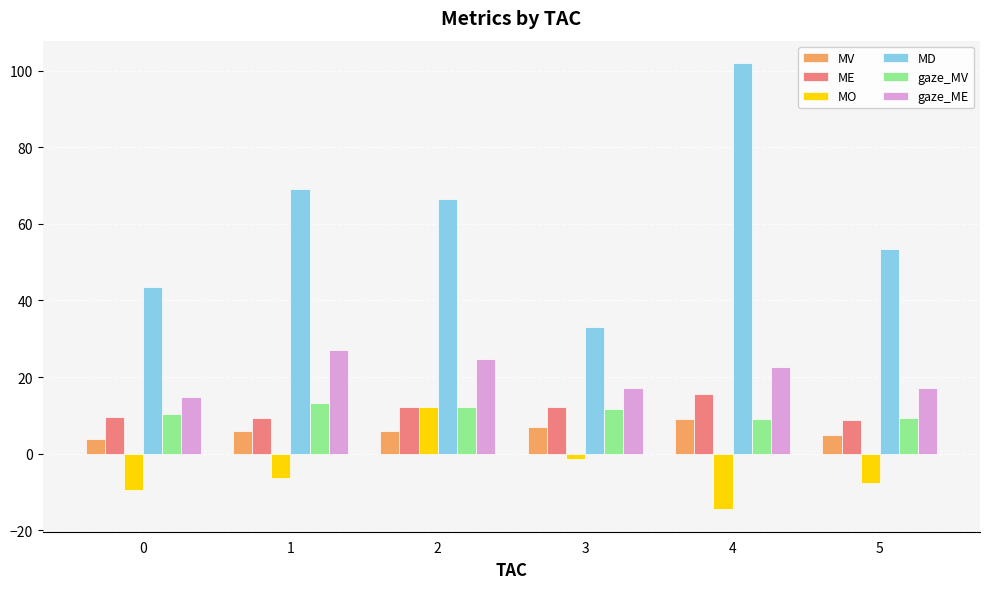

Which label corresponds to the smallest value in the chart?

4